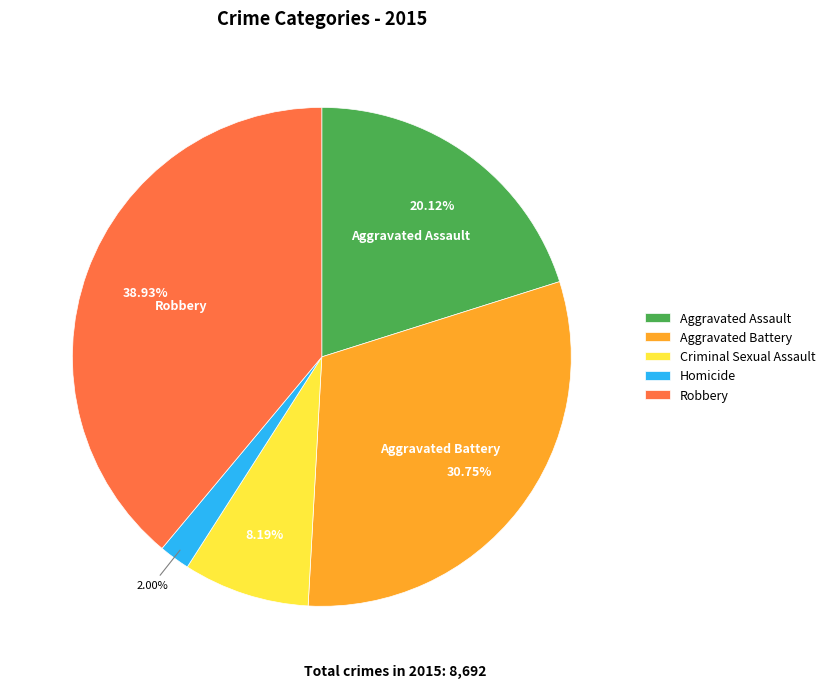

What portion of the pie excludes Homicide?

98.0%